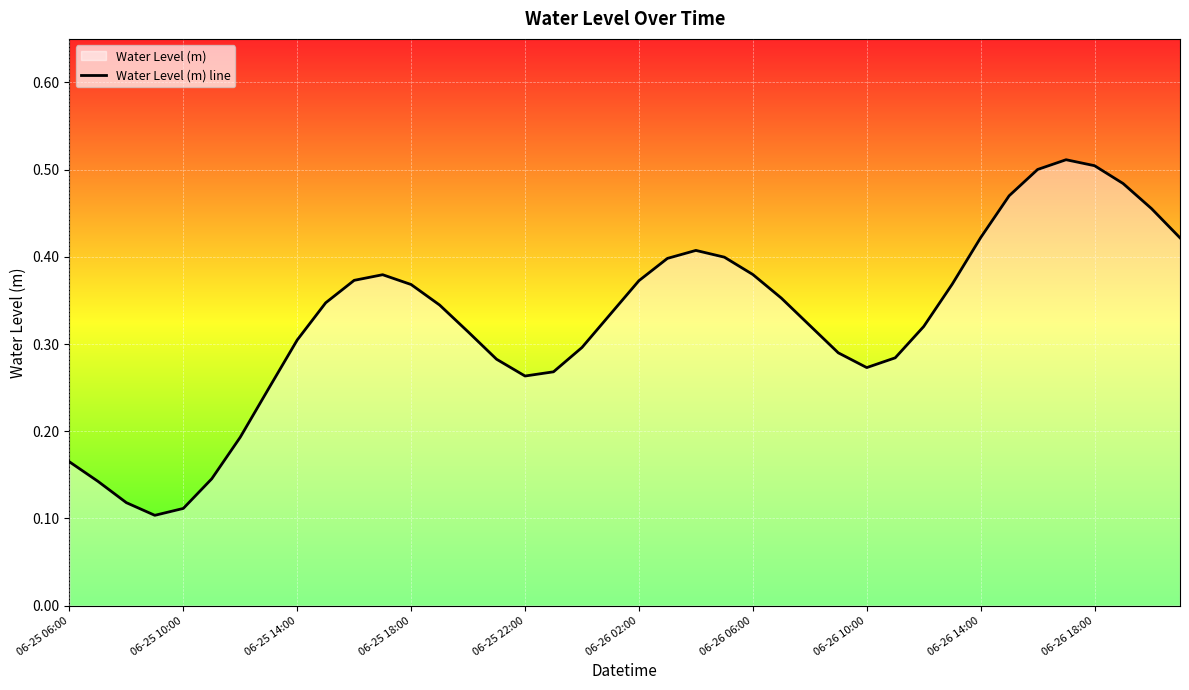

What is the average value?

0.3